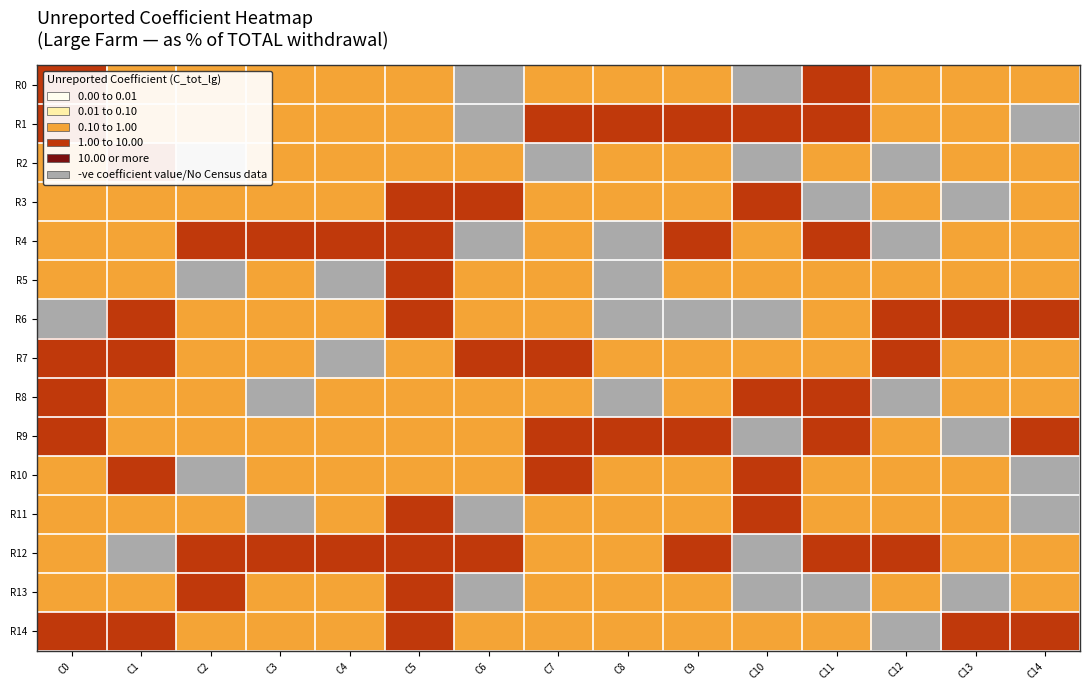

At which label is 2 closest to 5?

4